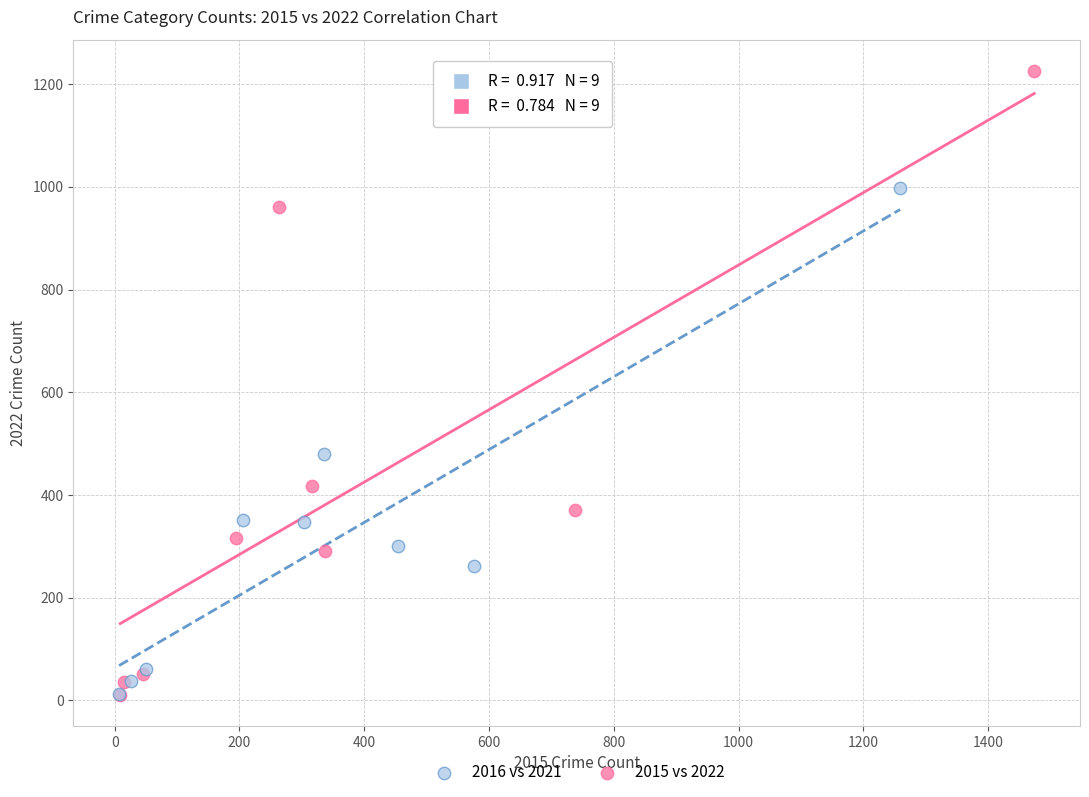

Which series has the widest spread of Y values?

2015 vs 2022